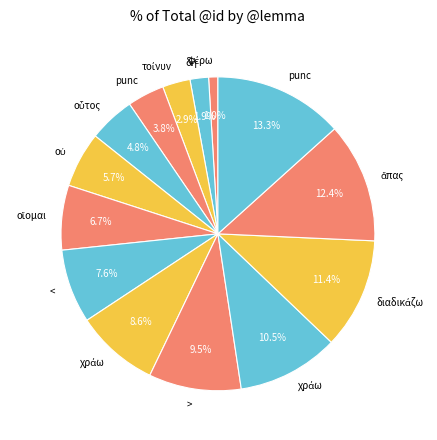

How many segments does this pie chart have?

14